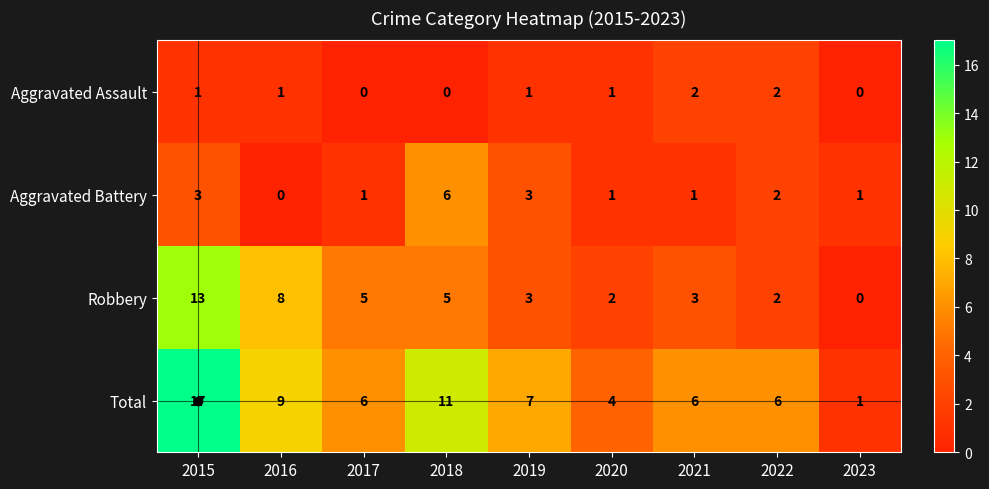

True or false: Robbery has a value of 9 at 2018.

False